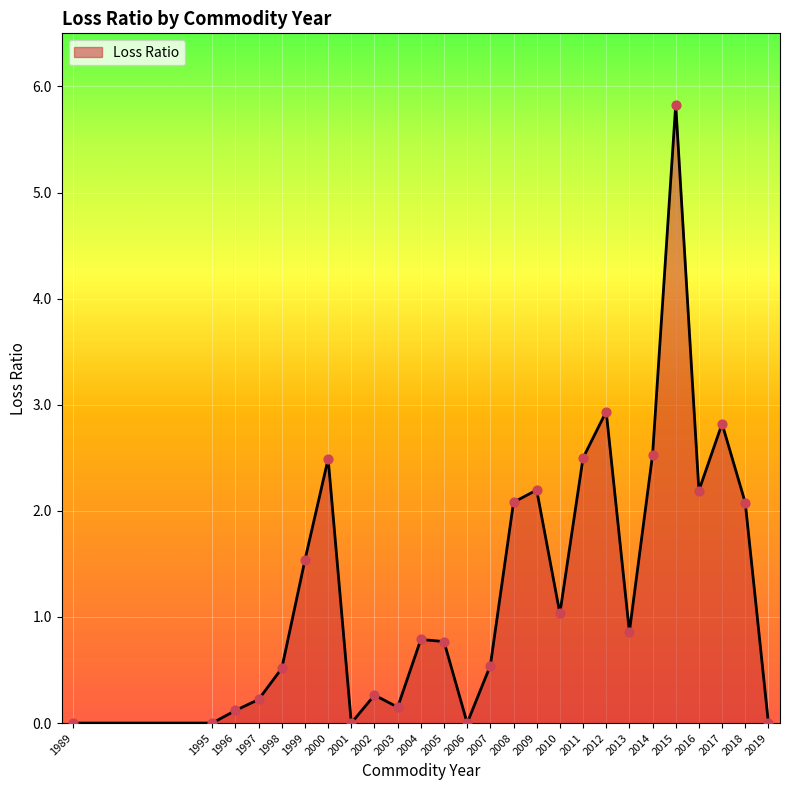

Which has a higher value, 2008 or 2016?

2016